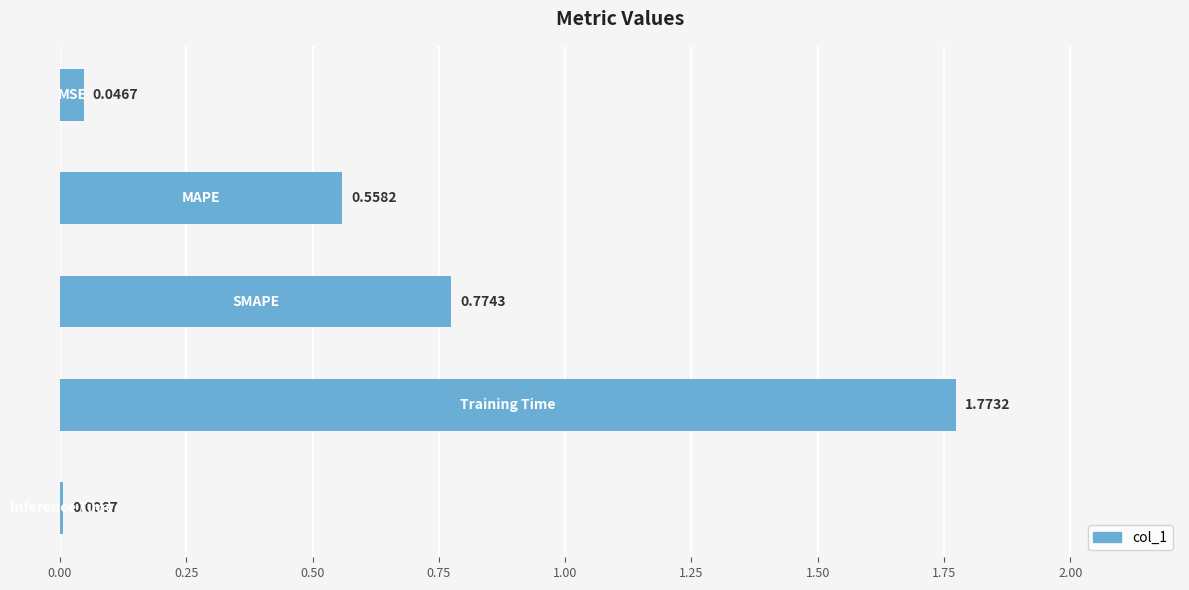

Count the number of data series in this chart.

1